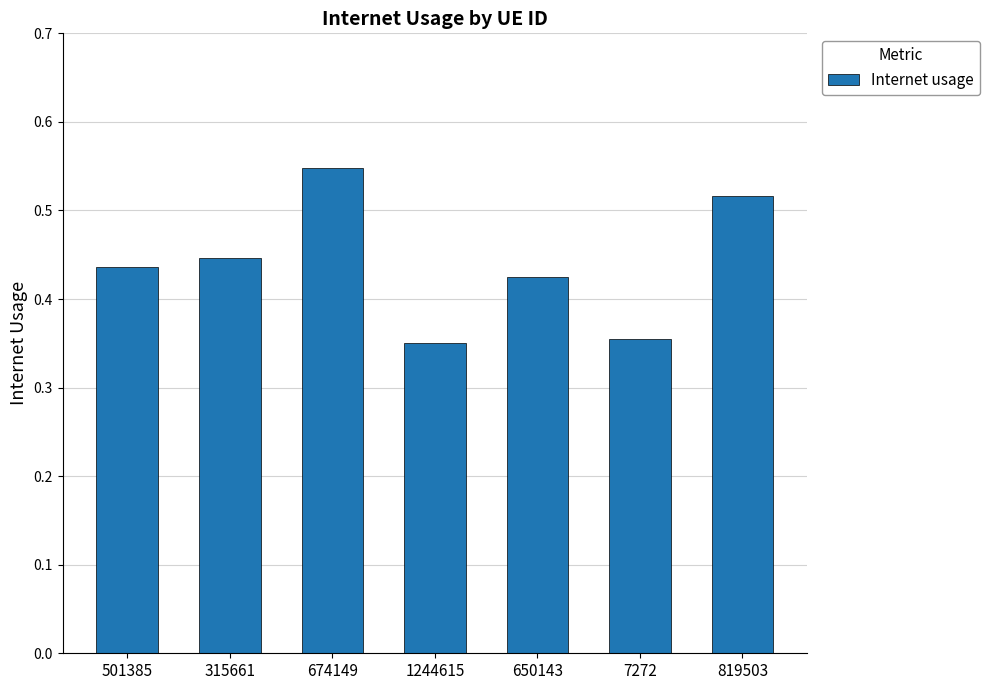

How many values are between 0 and 1?

7